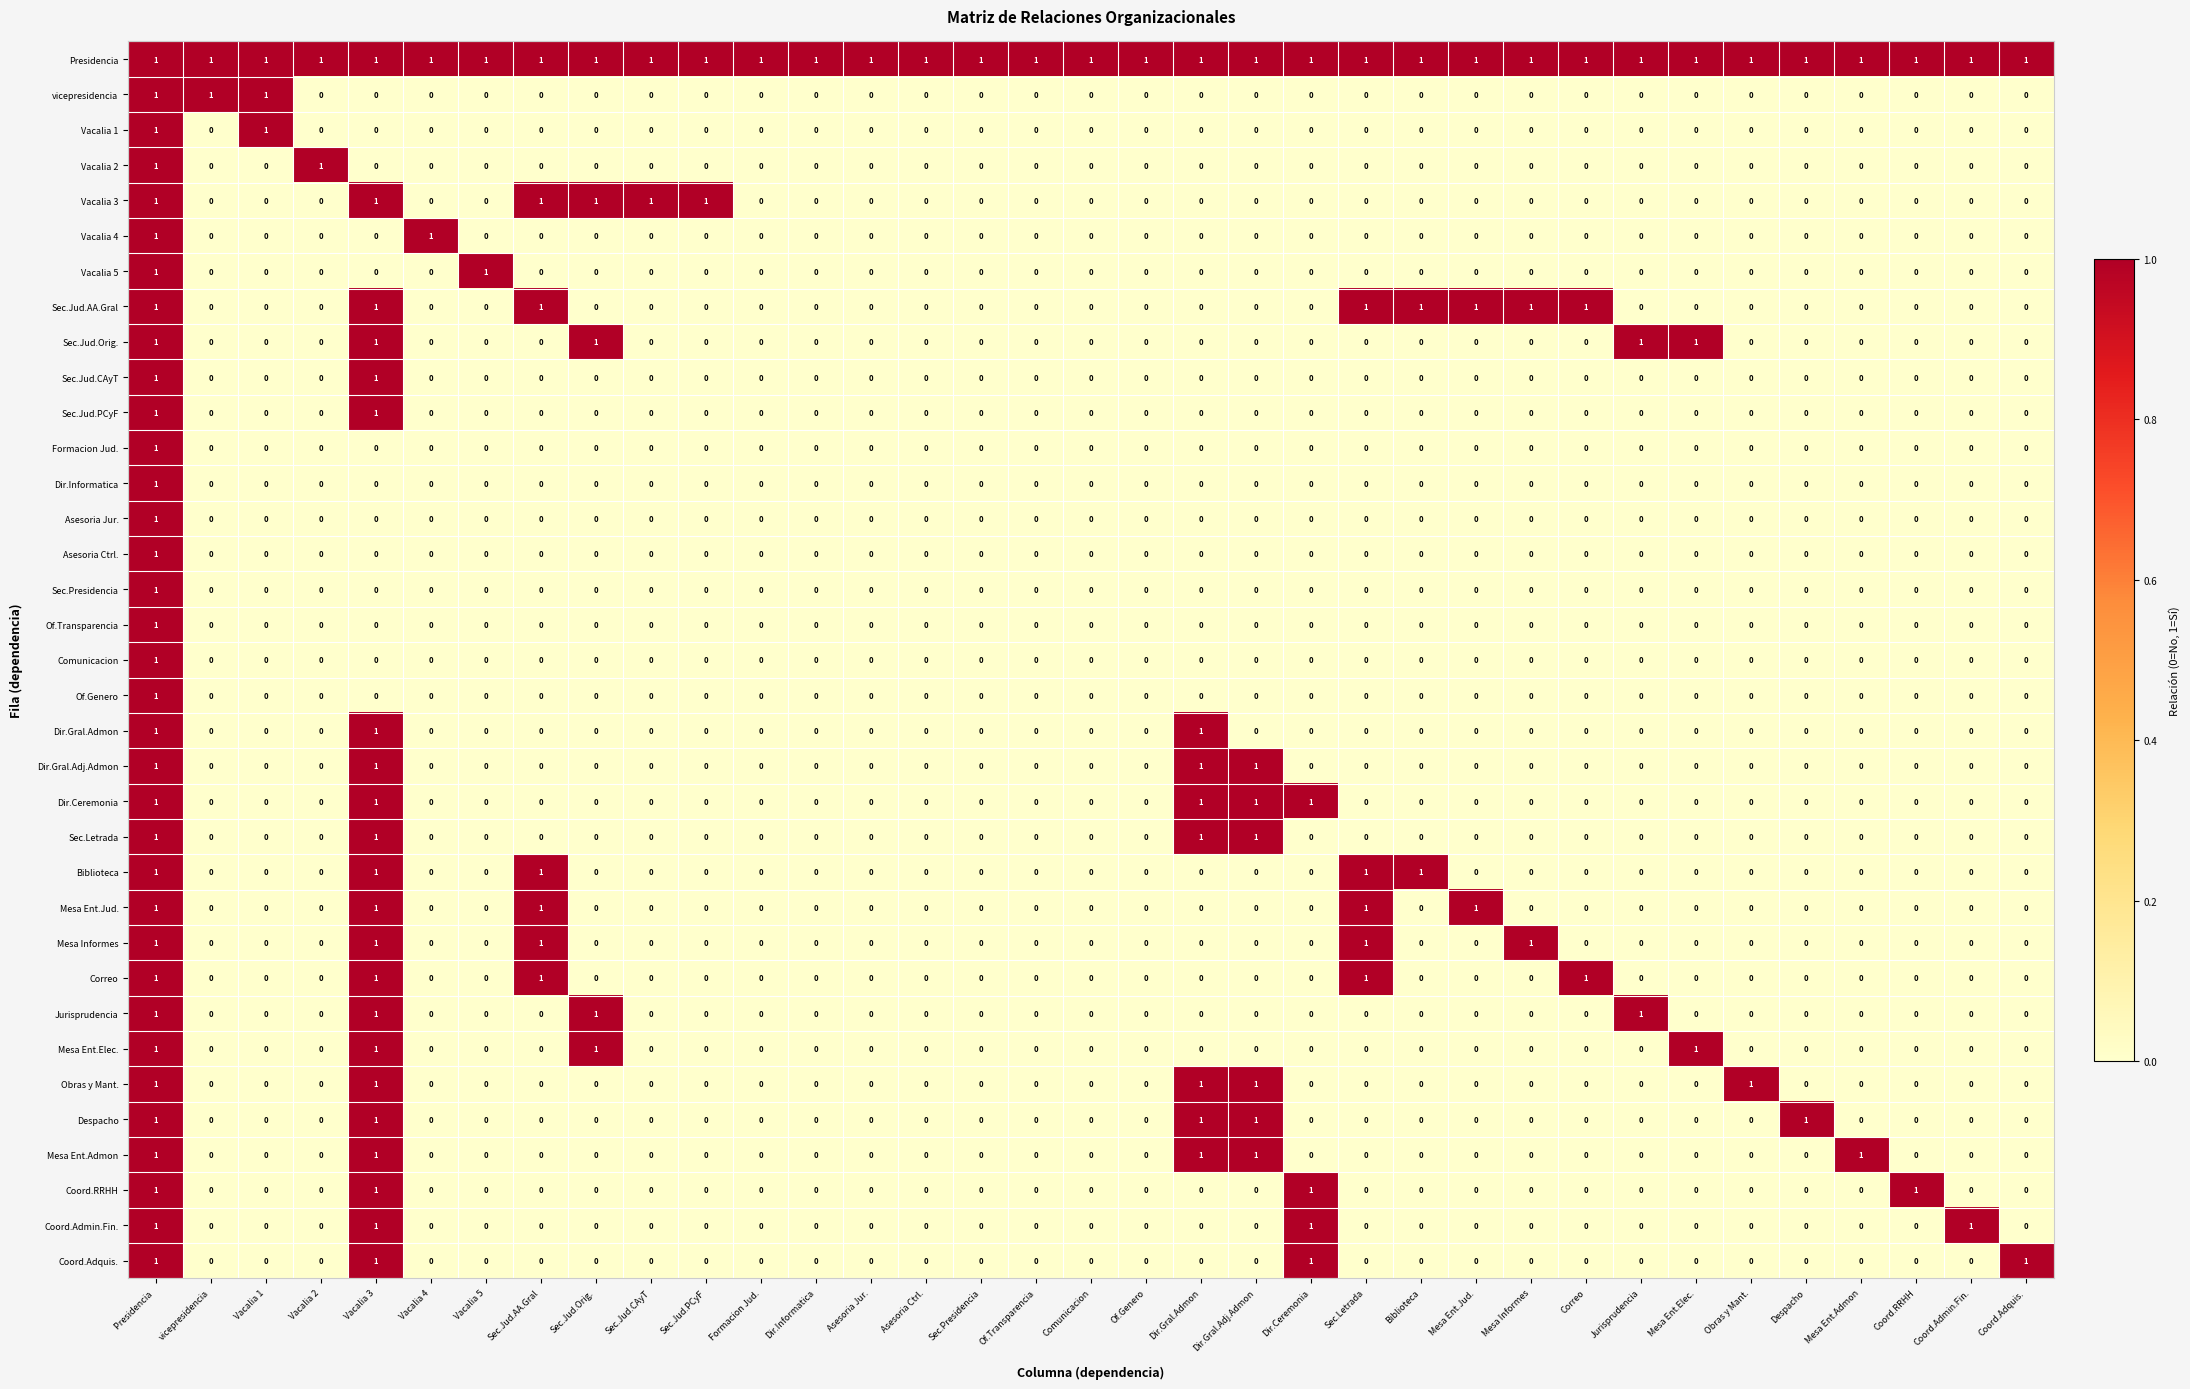

Which series has the largest total across all categories?

Presidencia